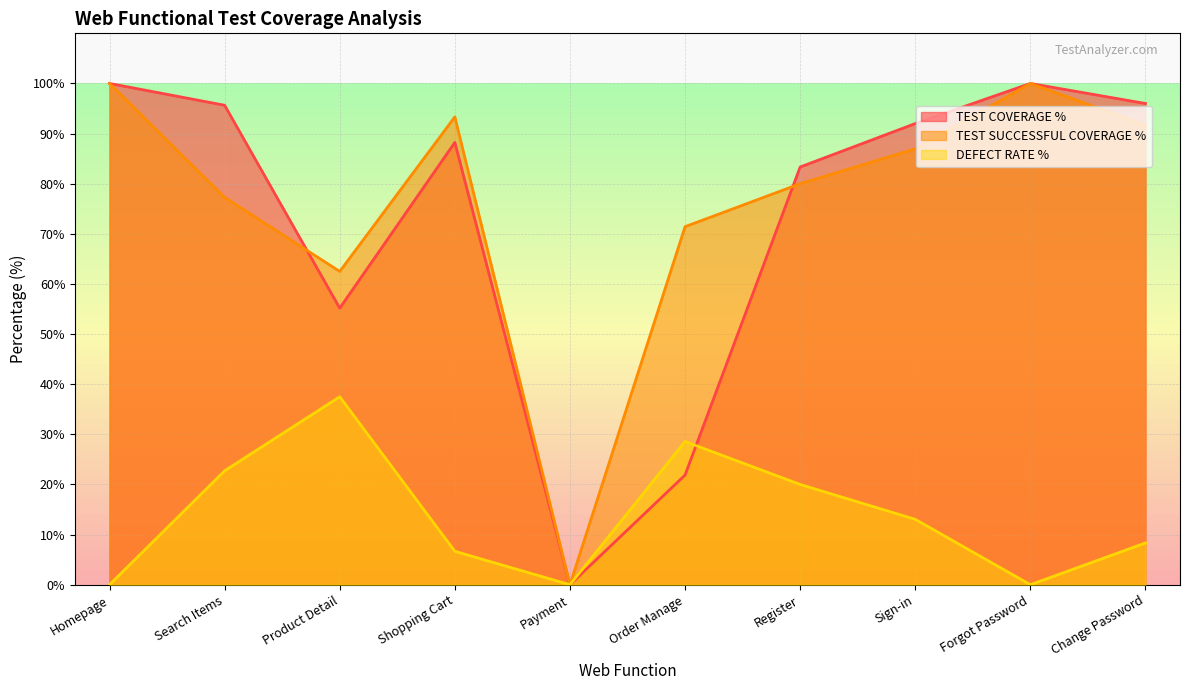

At Change Password, list the series in order from largest to smallest.

TEST COVERAGE %, TEST SUCCESSFUL COVERAGE %, DEFECT RATE %